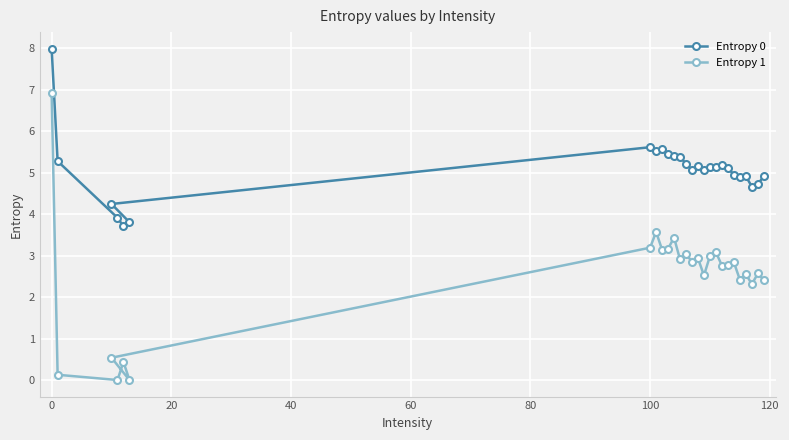

Which series has the largest total across all categories?

Entropy 0